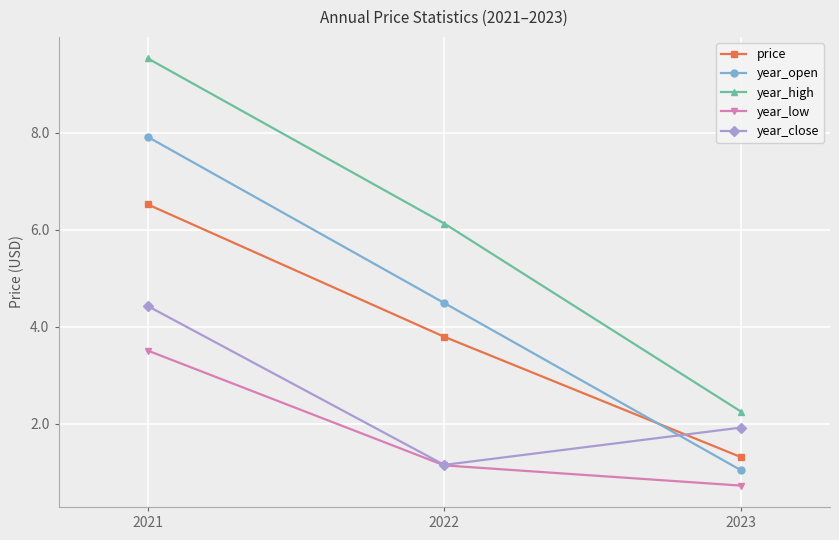

The year_open series shows 2.4 at 2022. True or false?

False